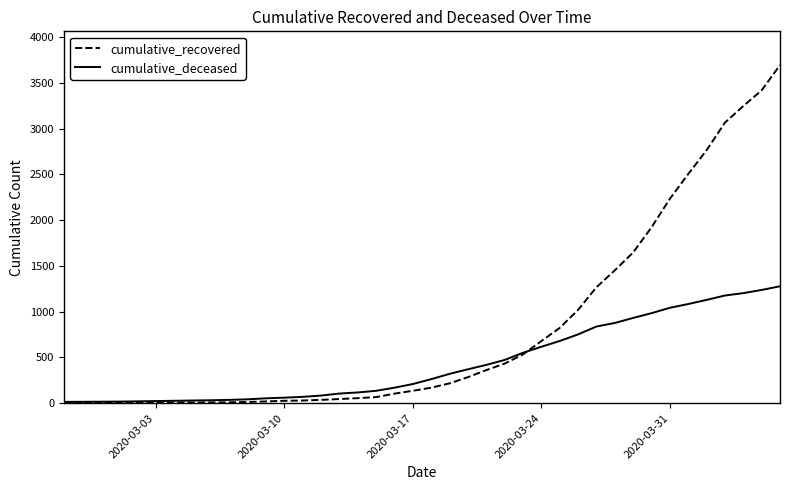

What is the lowest value of the cumulative_recovered series?

2